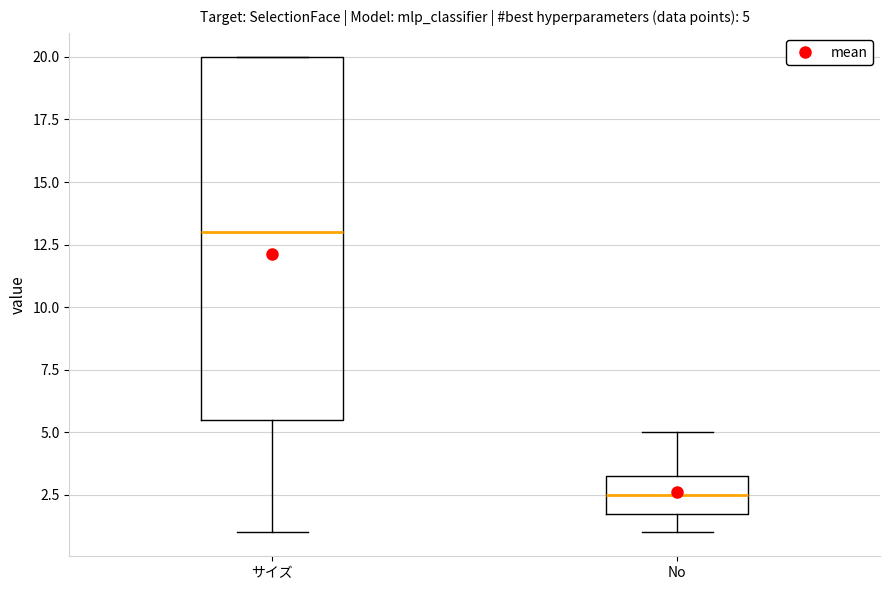

Which box has the lowest median line?

No